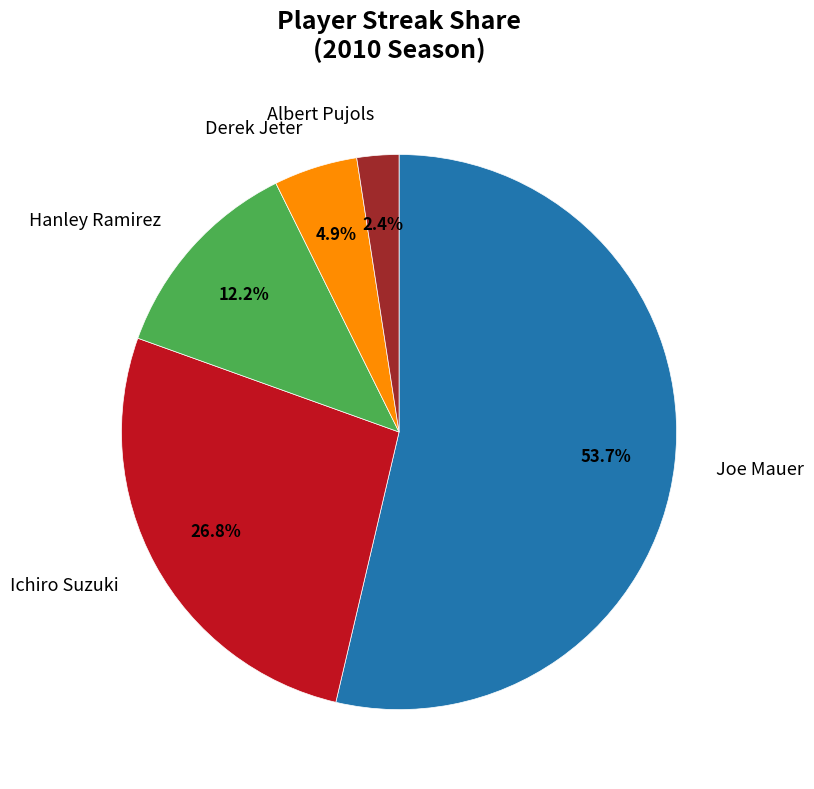

Is there a majority slice in this chart?

Yes